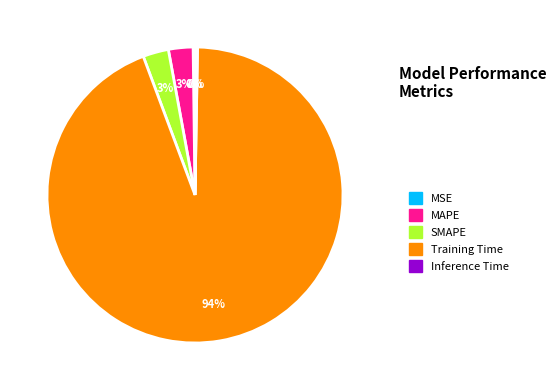

Is there any slice that represents more than half of the pie?

Yes